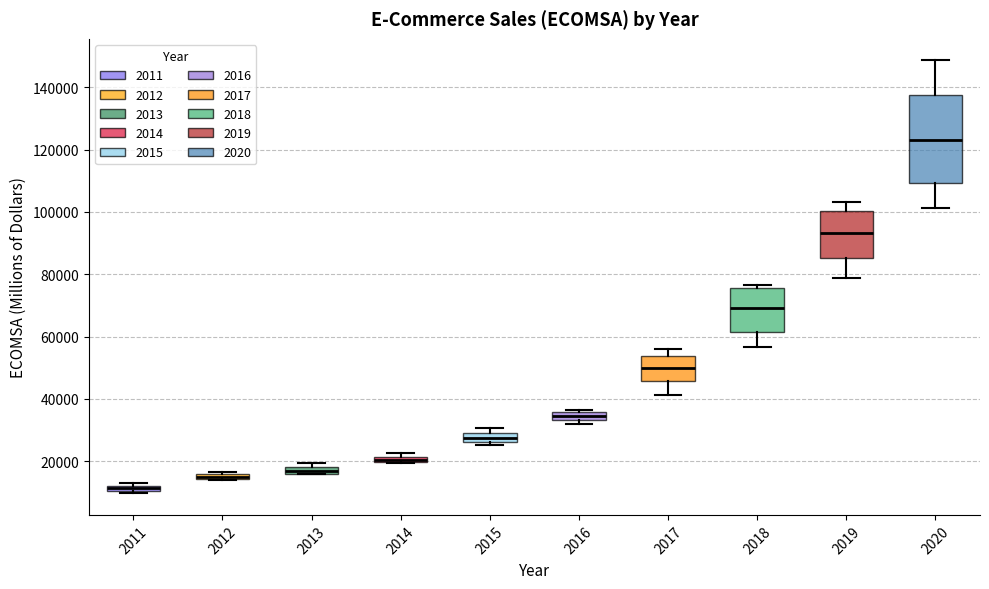

Where is the lower edge of the box at x = 2015 on the y-axis? The values are not printed on the chart, so give them approximately, as read against the axis.

26000